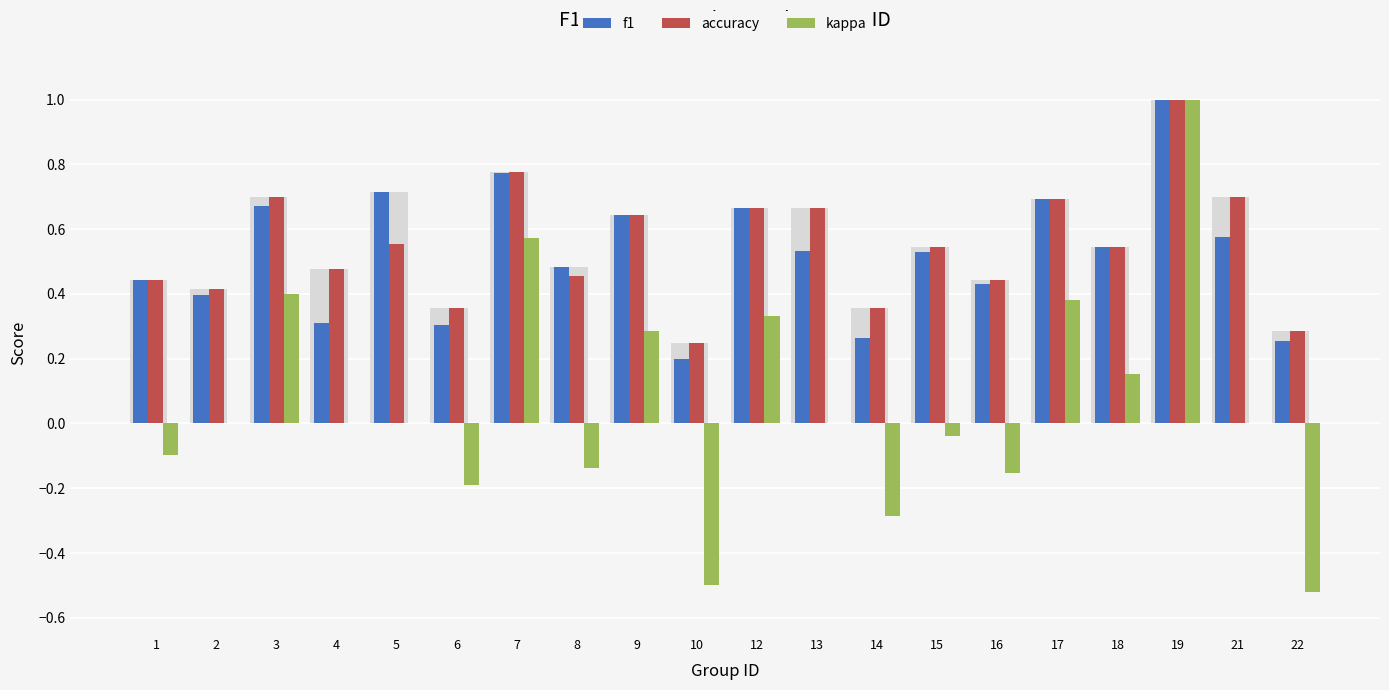

Which series changed the most between 1 and 5?

f1